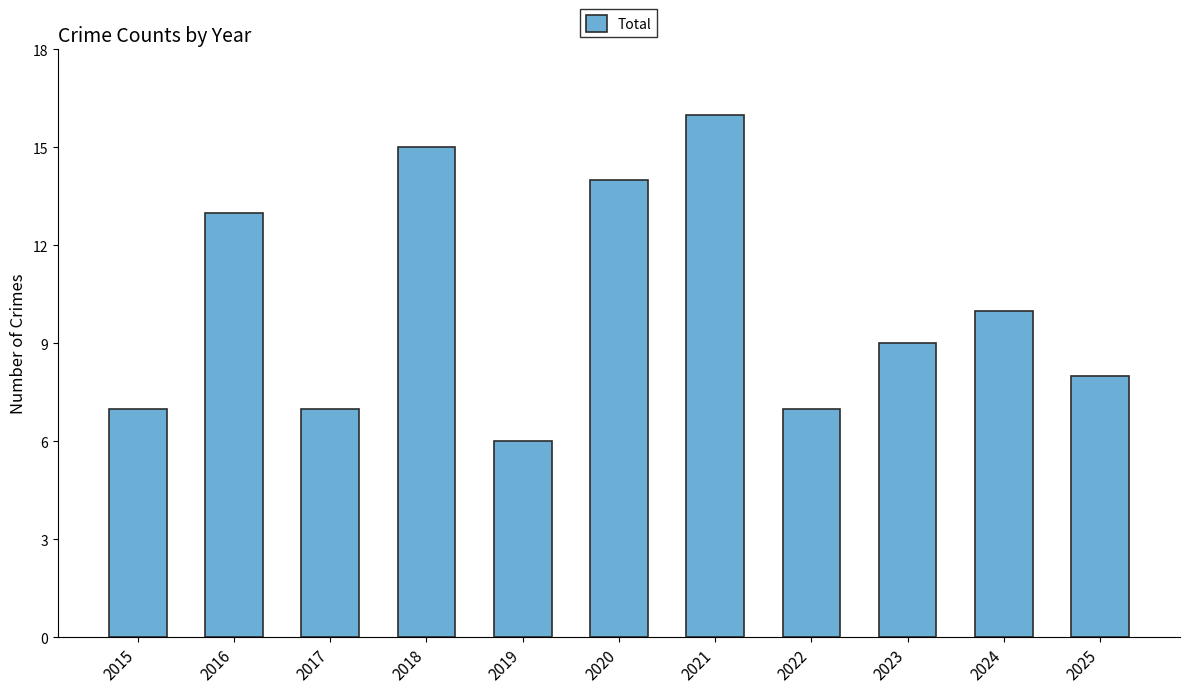

How many values are below 9?

5